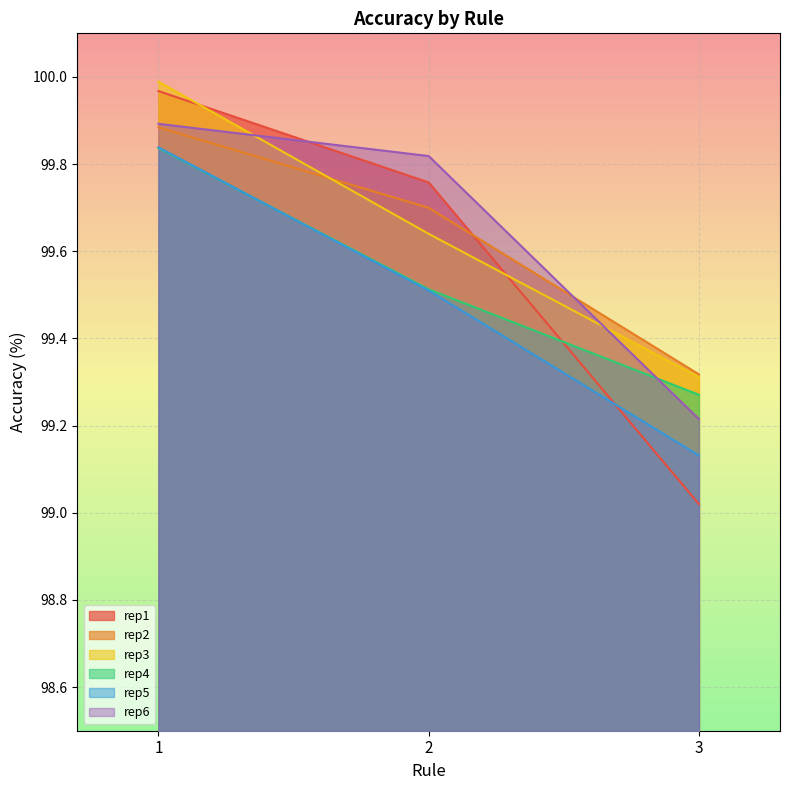

At which category is the sum across all series the highest?

1